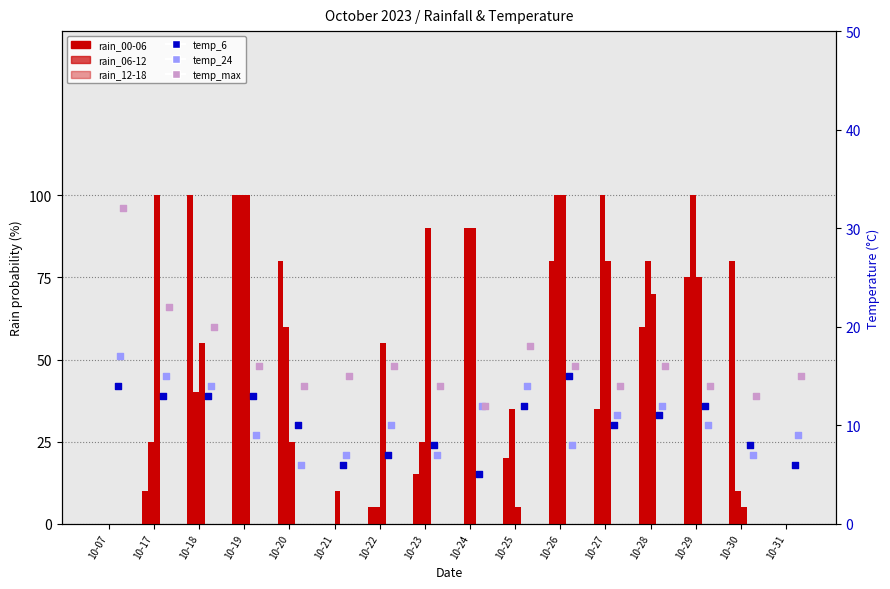

Which series reaches the minimum Y coordinate?

rain_00-06